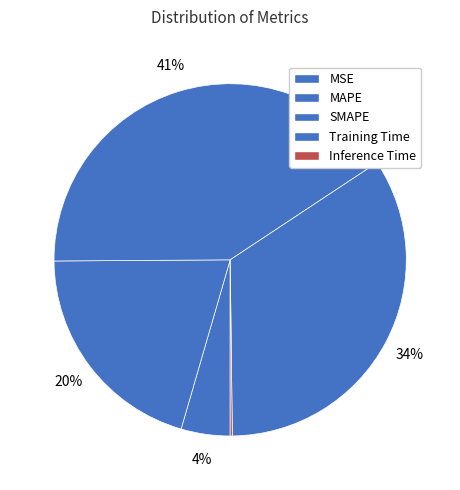

Does MSE represent more than half of the total?

No